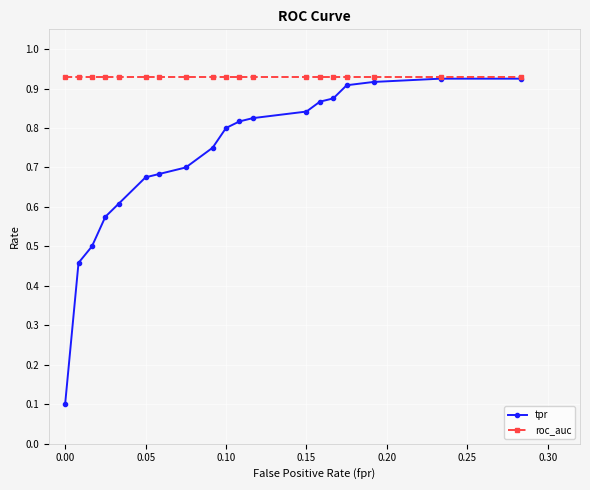

How many lines are shown in the chart?

2